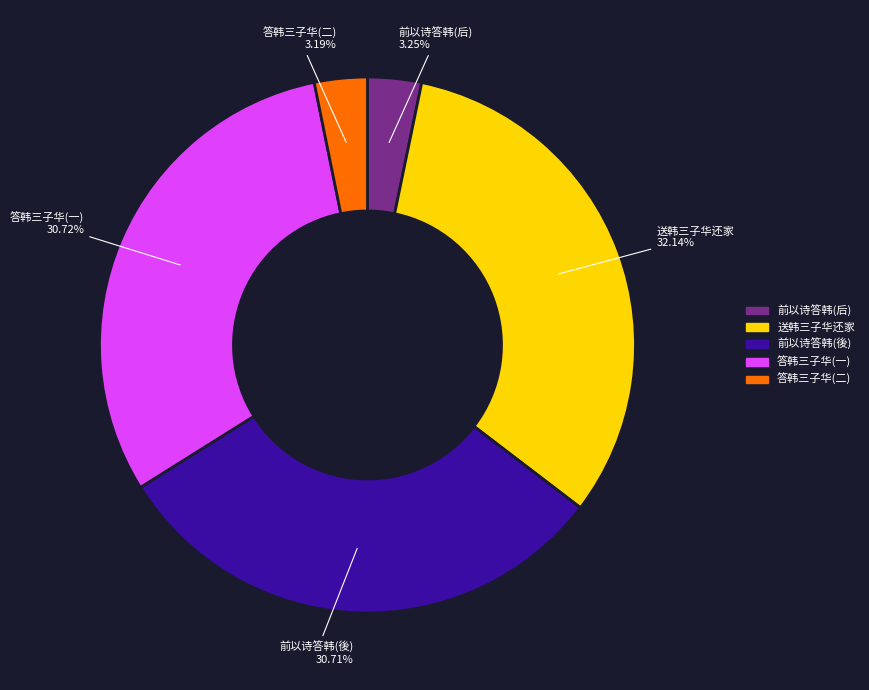

Does any single category account for the majority?

No